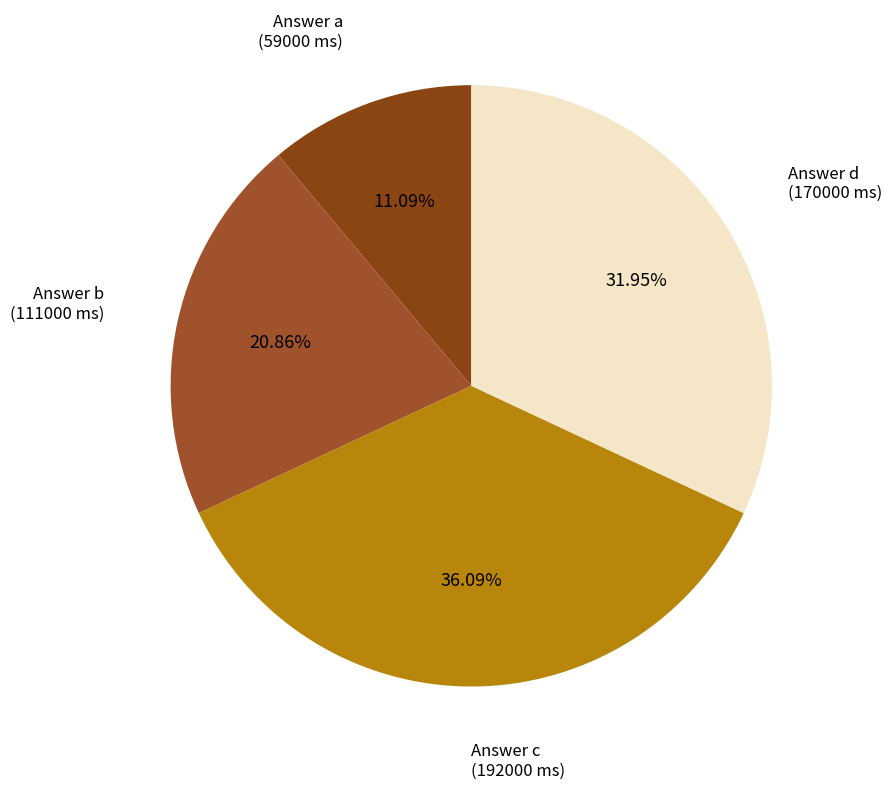

Approximately how many times larger is the value at Answer b compared to Answer a?

1.9